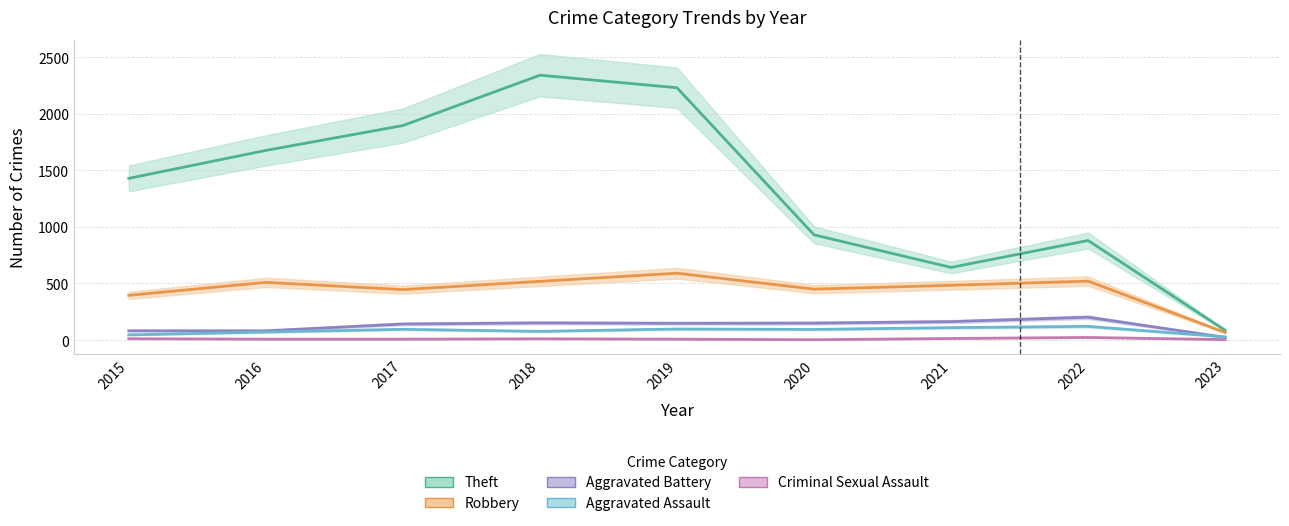

Which has a higher value, 2022 or 2015?

2022